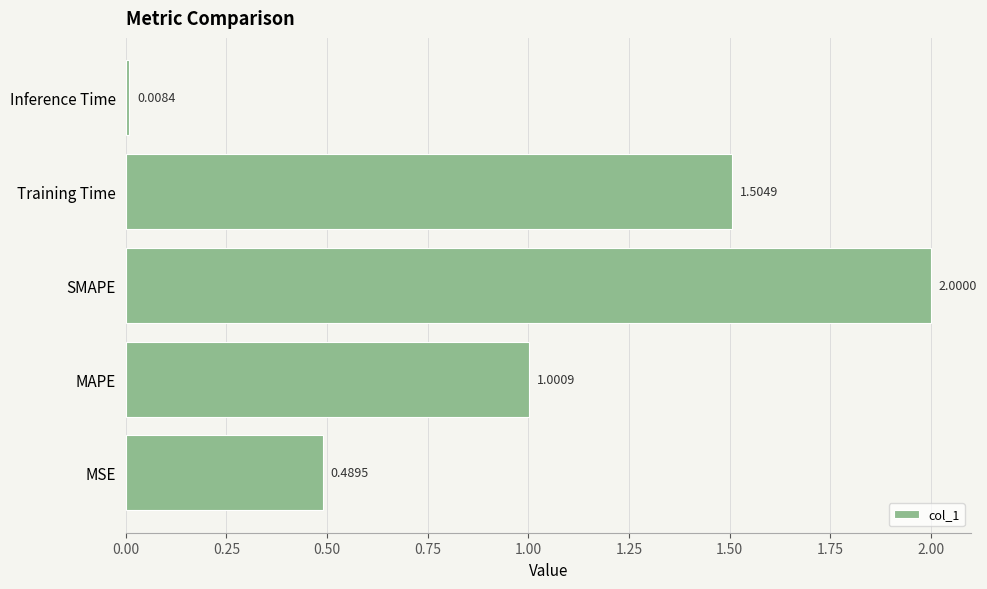

What is the greatest value displayed?

2.0